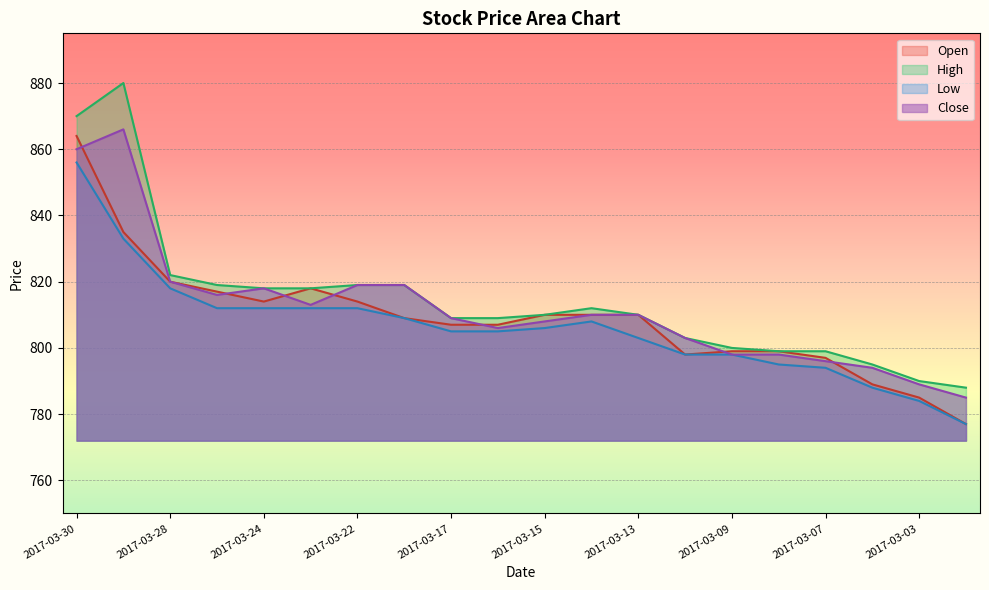

What are all the series names shown in the legend?

Open, High, Low, Close